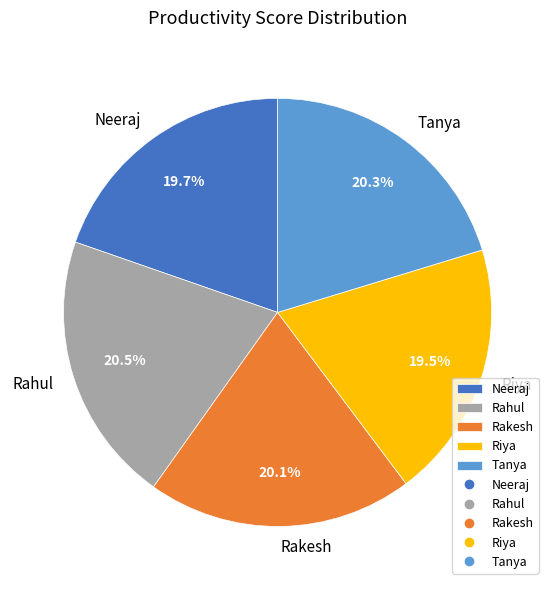

Is Rahul the majority of the pie?

No